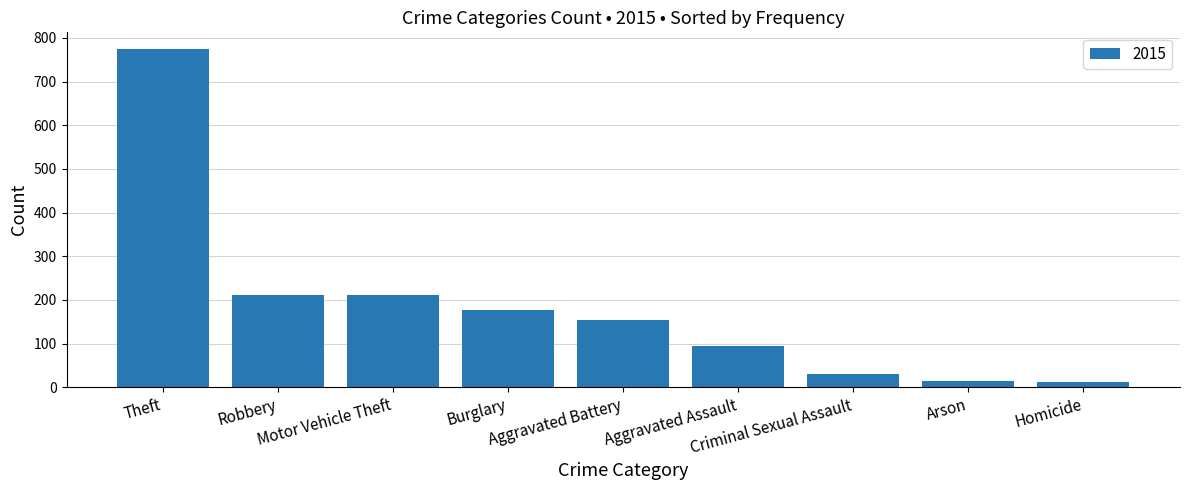

What is the sum of all values?

1683